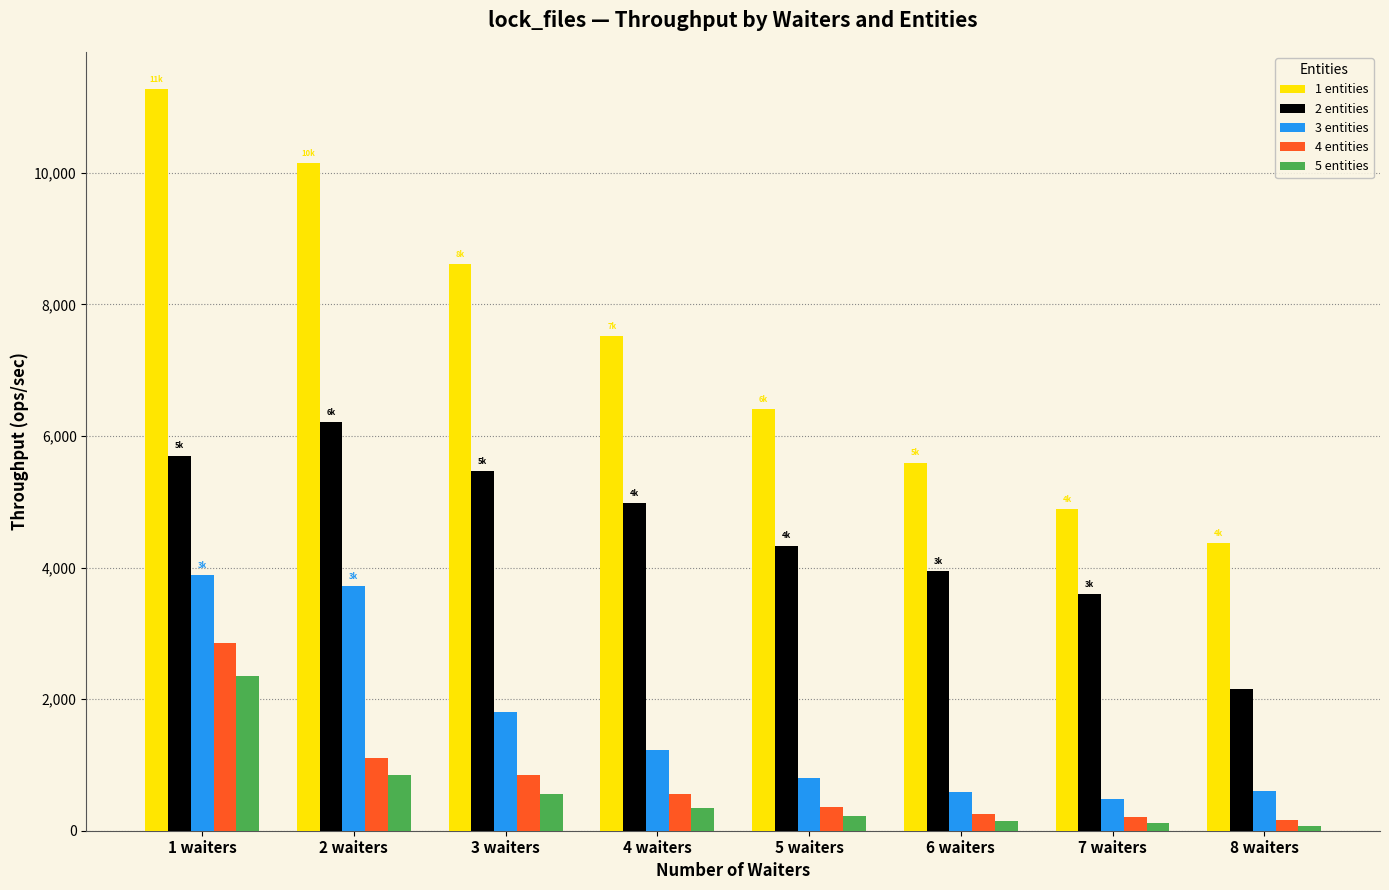

How many data points in 3 entities are less than 1227?

4